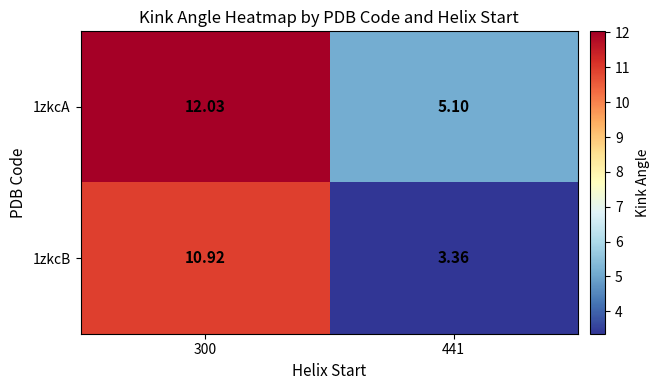

Is the value of 1zkcB at 441 greater than the value of 1zkcA at 441?

No